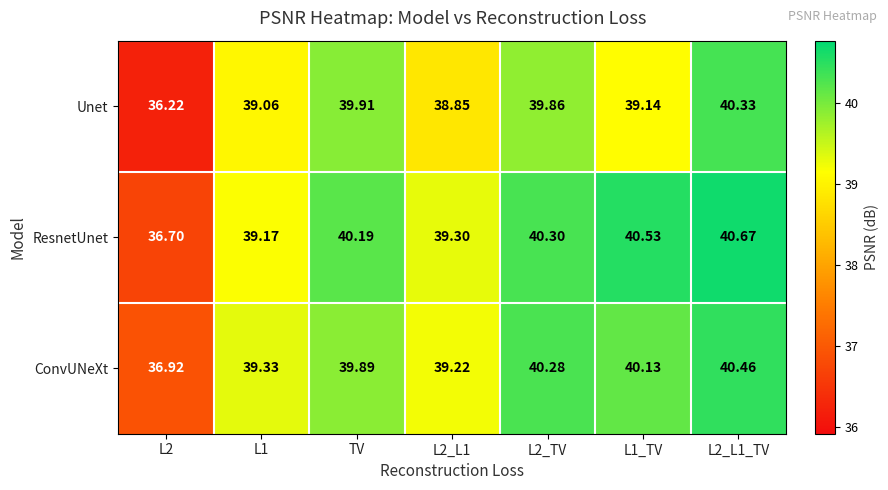

List the series in order of their peak value, highest first.

ResnetUnet, ConvUNeXt, Unet